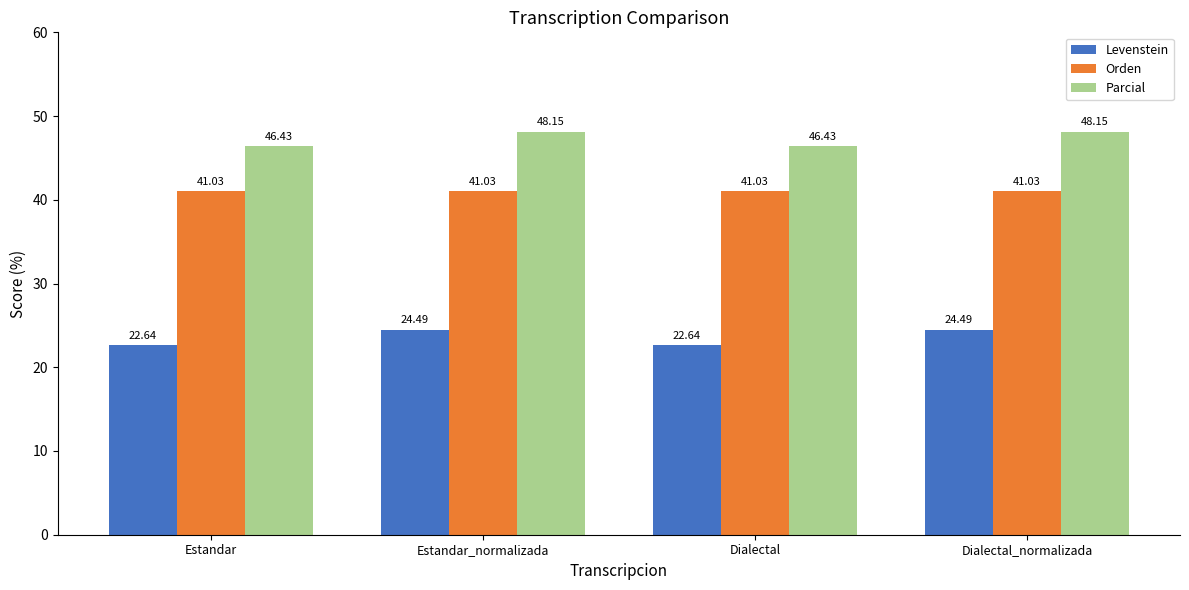

What is the average value of the Parcial series?

47.3